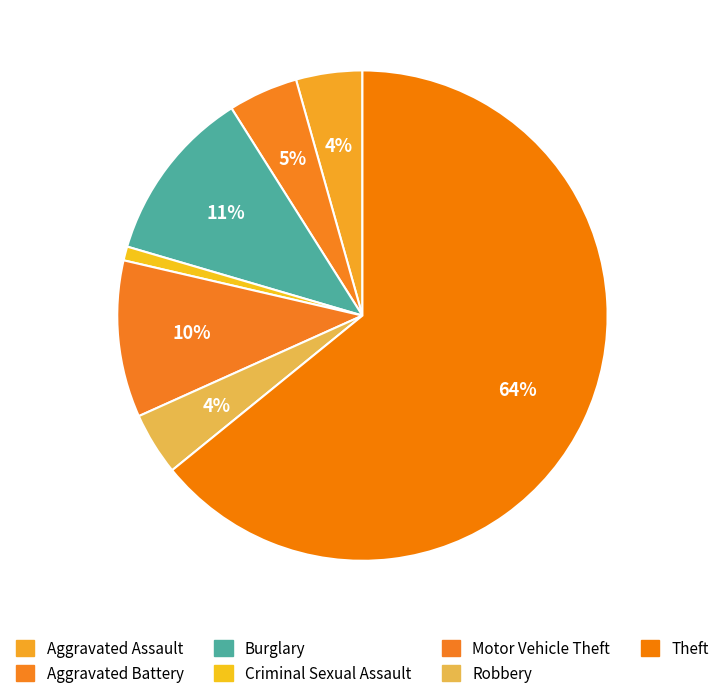

What percentage is the Aggravated Battery slice, to the nearest percent?

5%